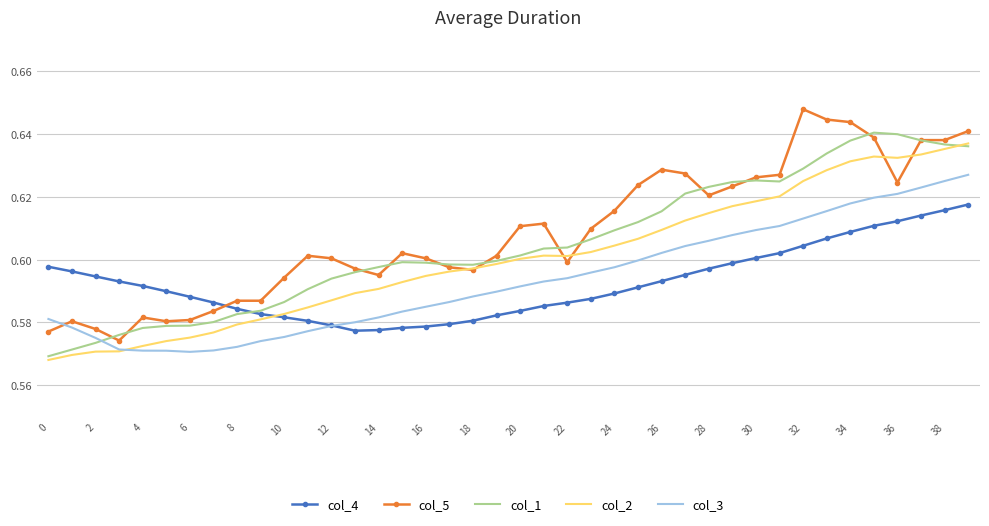

Reading left to right, what are all the values shown in this chart?

col_4: 0.6	0.6	0.6	0.6	0.6	0.6	0.6	0.6	0.6	0.6	0.6	0.6	0.6	0.6	0.6	0.6	0.6	0.6	0.6	0.6	0.6	0.6	0.6	0.6	0.6	0.6	0.6	0.6	0.6	0.6	0.6	0.6	0.6	0.6	0.6	0.6	0.6	0.6	0.6	0.6
col_5: 0.6	0.6	0.6	0.6	0.6	0.6	0.6	0.6	0.6	0.6	0.6	0.6	0.6	0.6	0.6	0.6	0.6	0.6	0.6	0.6	0.6	0.6	0.6	0.6	0.6	0.6	0.6	0.6	0.6	0.6	0.6	0.6	0.6	0.6	0.6	0.6	0.6	0.6	0.6	0.6
col_1: 0.6	0.6	0.6	0.6	0.6	0.6	0.6	0.6	0.6	0.6	0.6	0.6	0.6	0.6	0.6	0.6	0.6	0.6	0.6	0.6	0.6	0.6	0.6	0.6	0.6	0.6	0.6	0.6	0.6	0.6	0.6	0.6	0.6	0.6	0.6	0.6	0.6	0.6	0.6	0.6
col_2: 0.6	0.6	0.6	0.6	0.6	0.6	0.6	0.6	0.6	0.6	0.6	0.6	0.6	0.6	0.6	0.6	0.6	0.6	0.6	0.6	0.6	0.6	0.6	0.6	0.6	0.6	0.6	0.6	0.6	0.6	0.6	0.6	0.6	0.6	0.6	0.6	0.6	0.6	0.6	0.6
col_3: 0.6	0.6	0.6	0.6	0.6	0.6	0.6	0.6	0.6	0.6	0.6	0.6	0.6	0.6	0.6	0.6	0.6	0.6	0.6	0.6	0.6	0.6	0.6	0.6	0.6	0.6	0.6	0.6	0.6	0.6	0.6	0.6	0.6	0.6	0.6	0.6	0.6	0.6	0.6	0.6